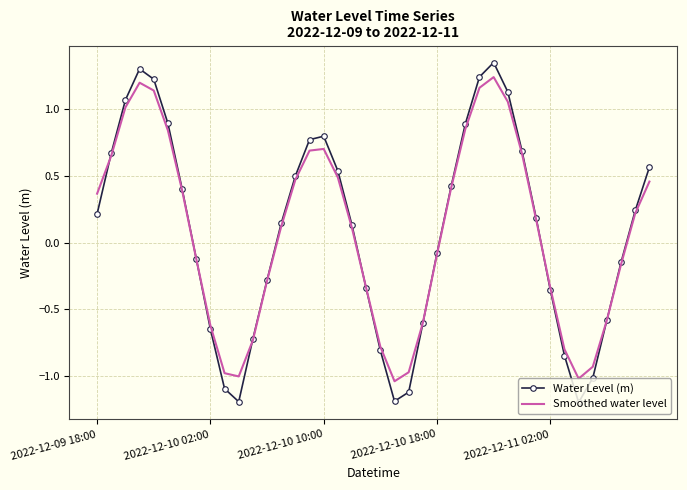

How many interior local peaks does the Smoothed water level series have?

3